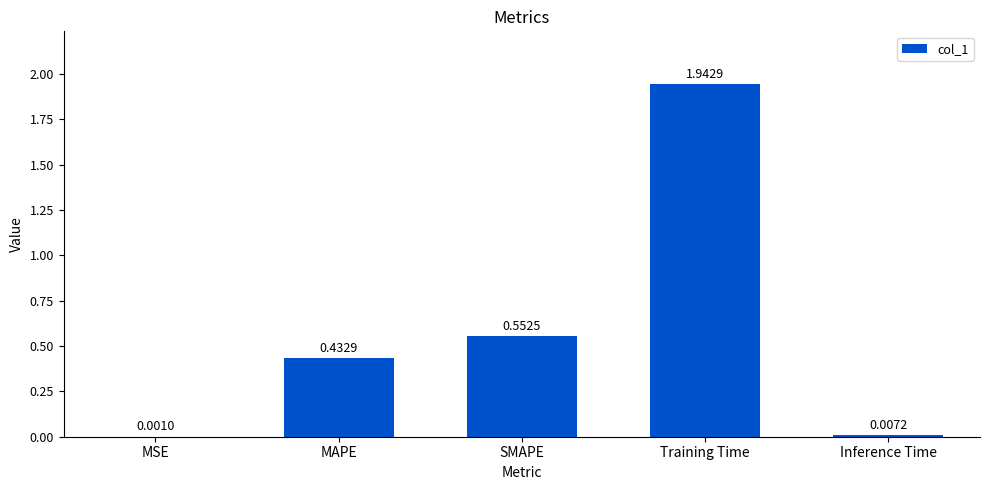

Which label corresponds to the largest value in the chart?

Training Time